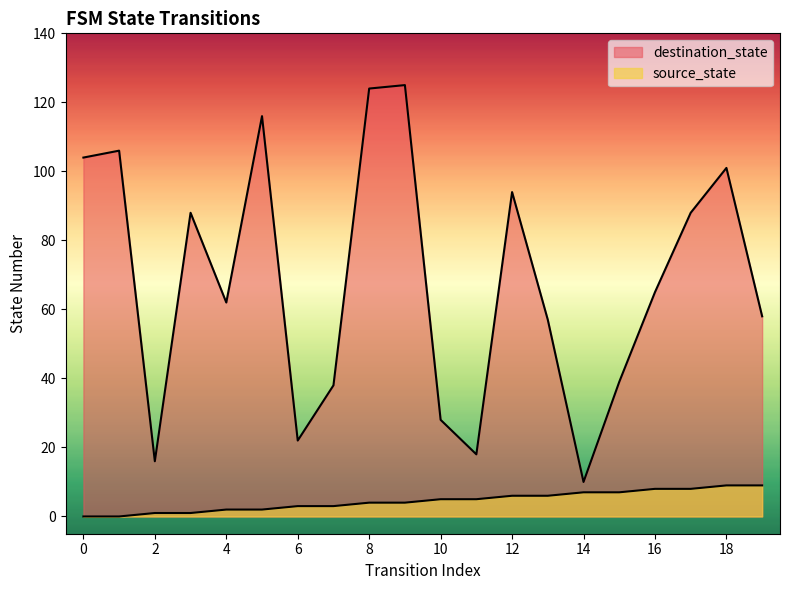

Is the value of destination_state at 11 greater than the value of source_state at 13?

Yes